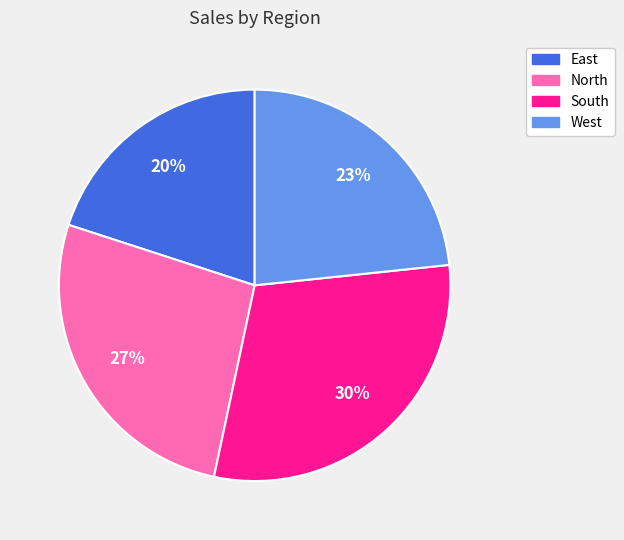

What percentage is the North slice, to the nearest percent?

27%